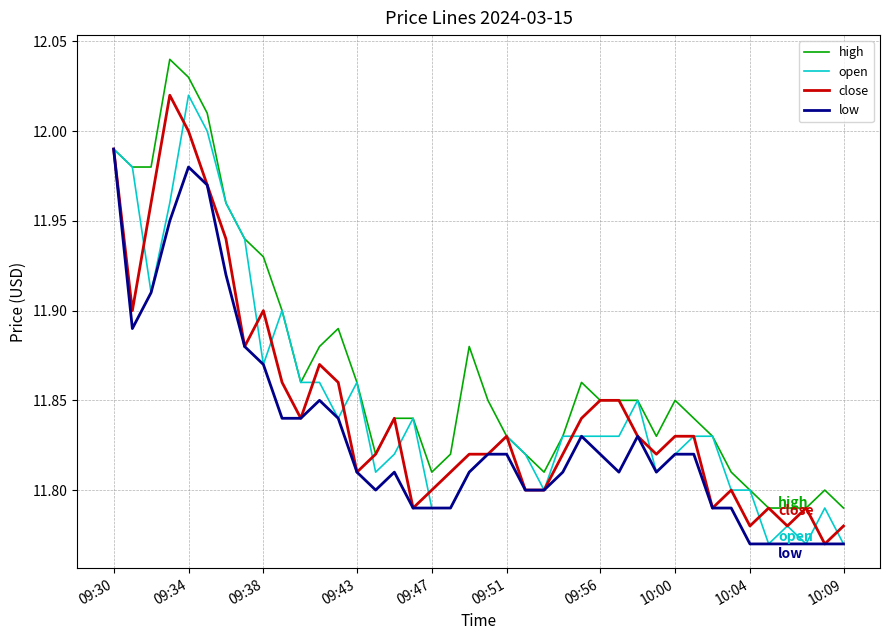

Which series has the largest total across all categories?

high